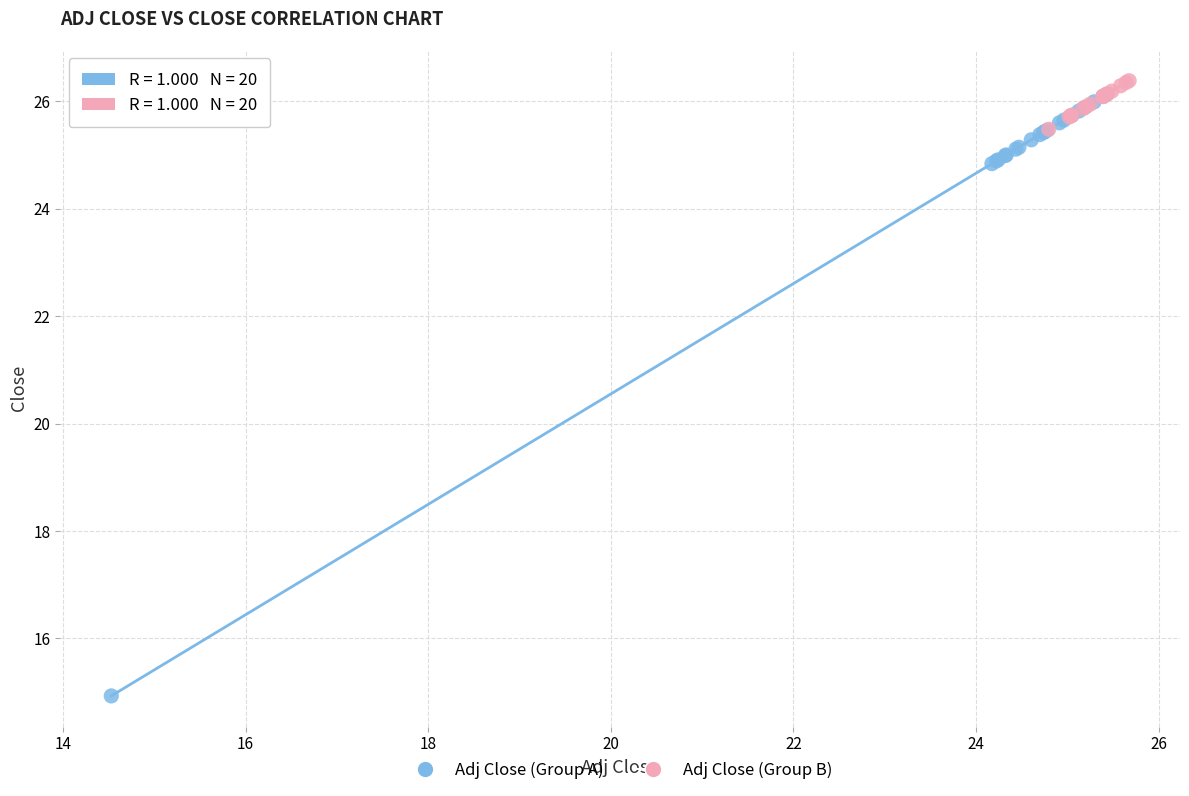

Which series contains the lowest Y value?

Adj Close (Group A)